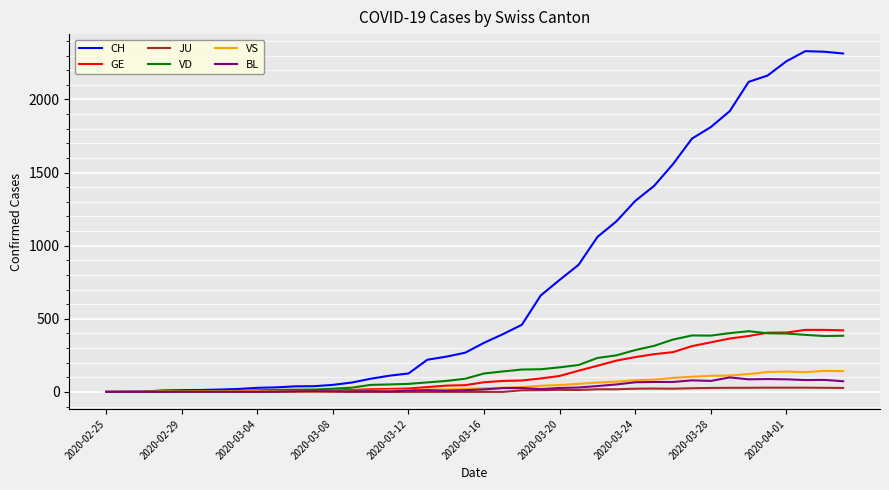

How many lines are shown in the chart?

6